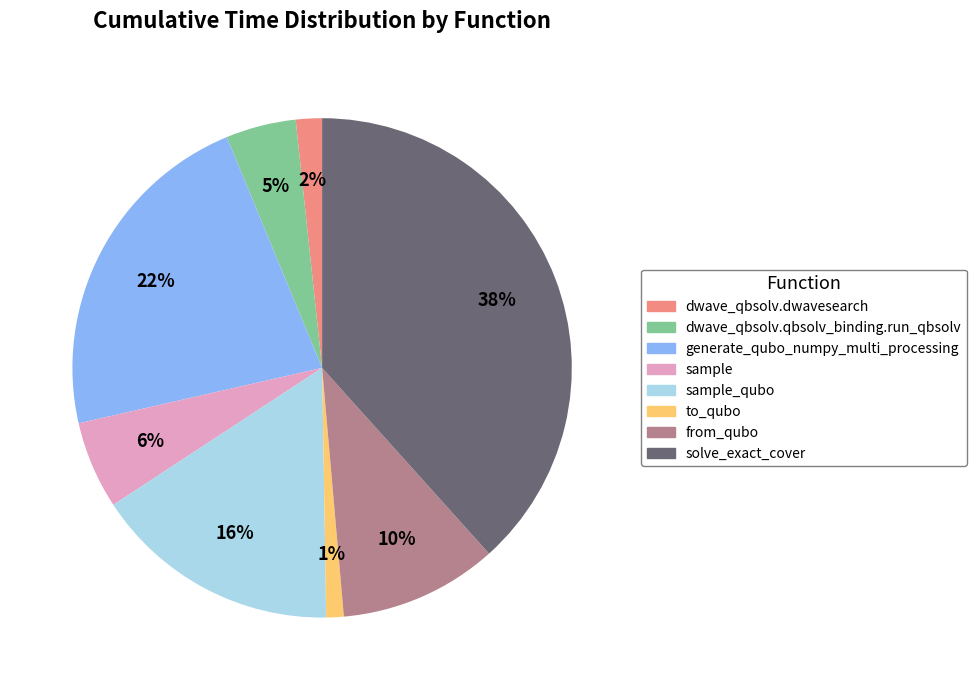

Combined, do dwave_qbsolv.qbsolv_binding.run_qbsolv and from_qubo account for over 50%?

No